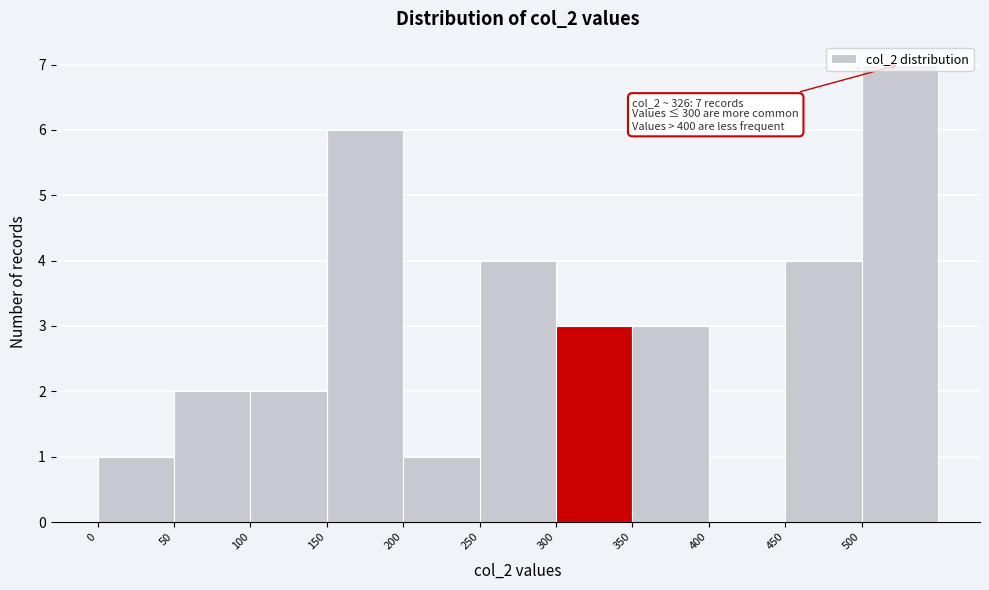

Over which range of the x-axis is the bar tallest?

500 to 550